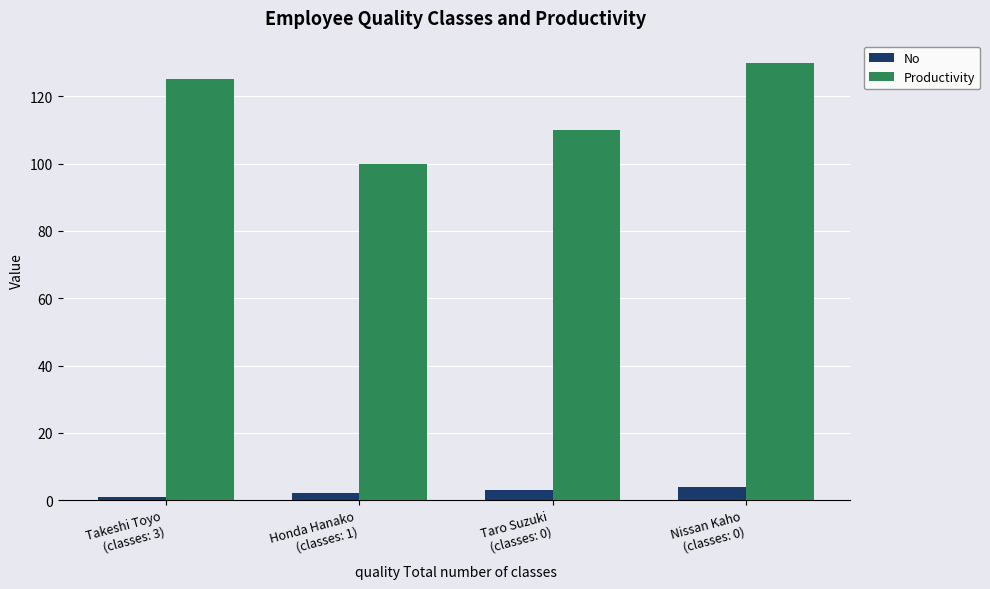

What position from the right is Honda Hanako
(classes: 1)?

3